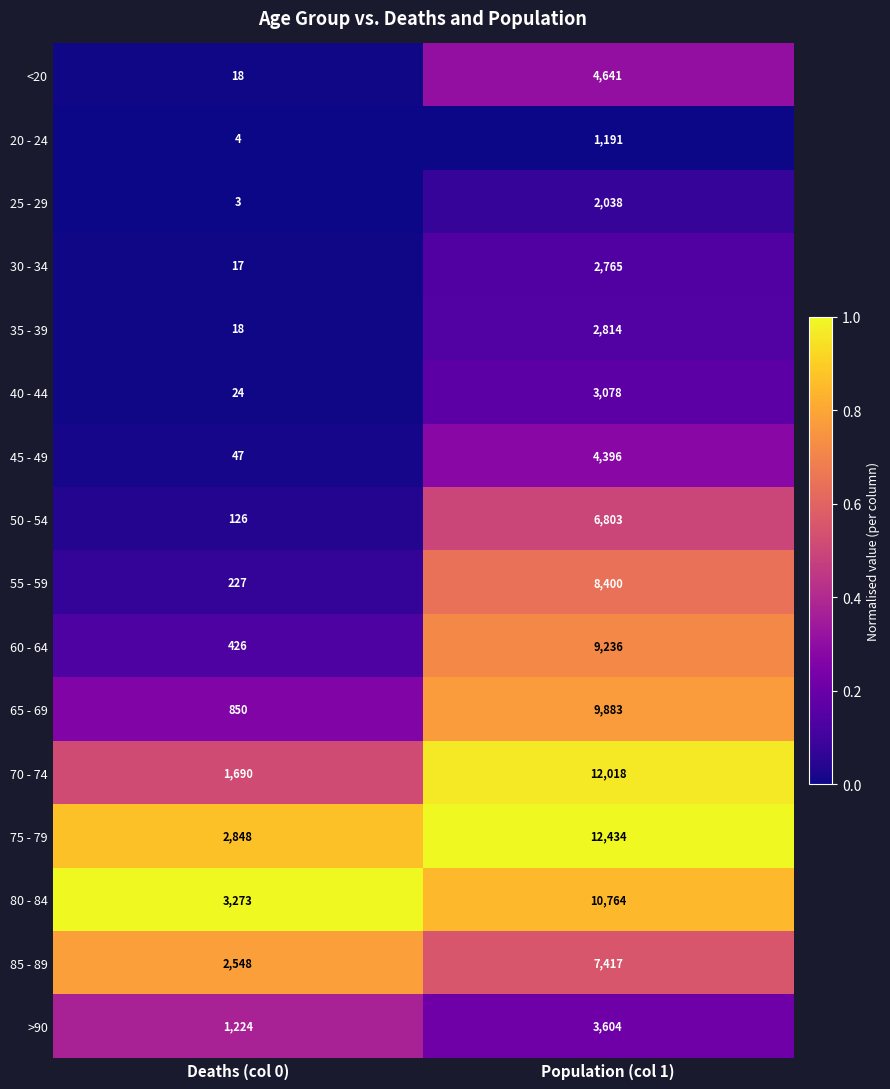

How many series are shown in this chart?

16